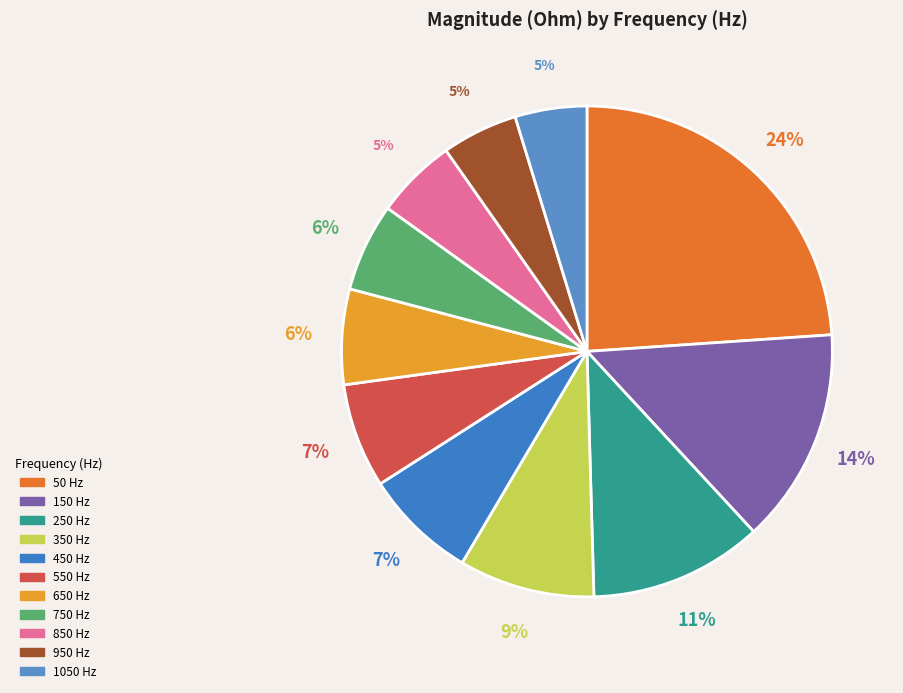

How many slices are in this pie chart?

11